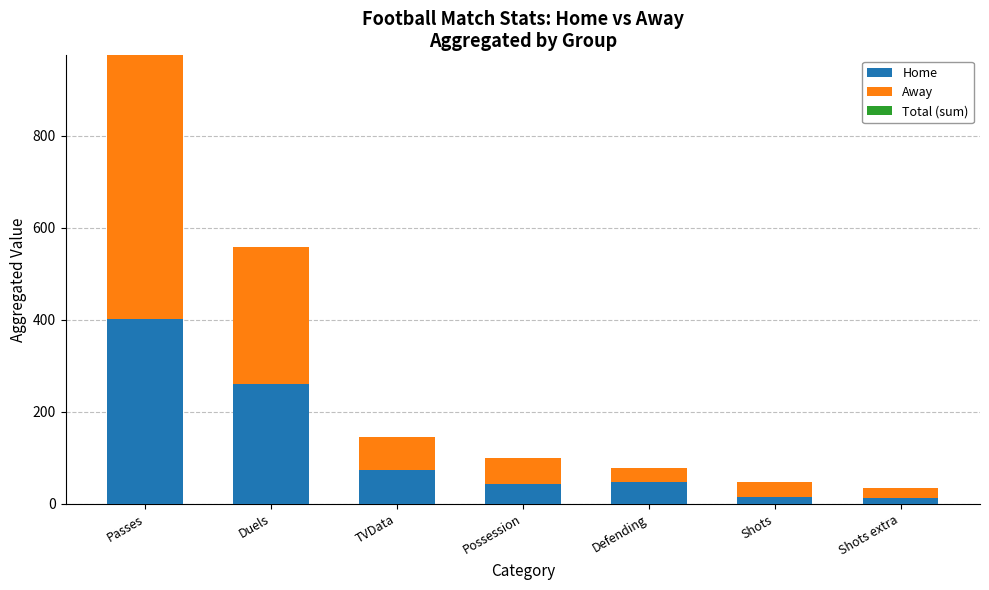

Is it true that Home equals 609 at Passes?

False